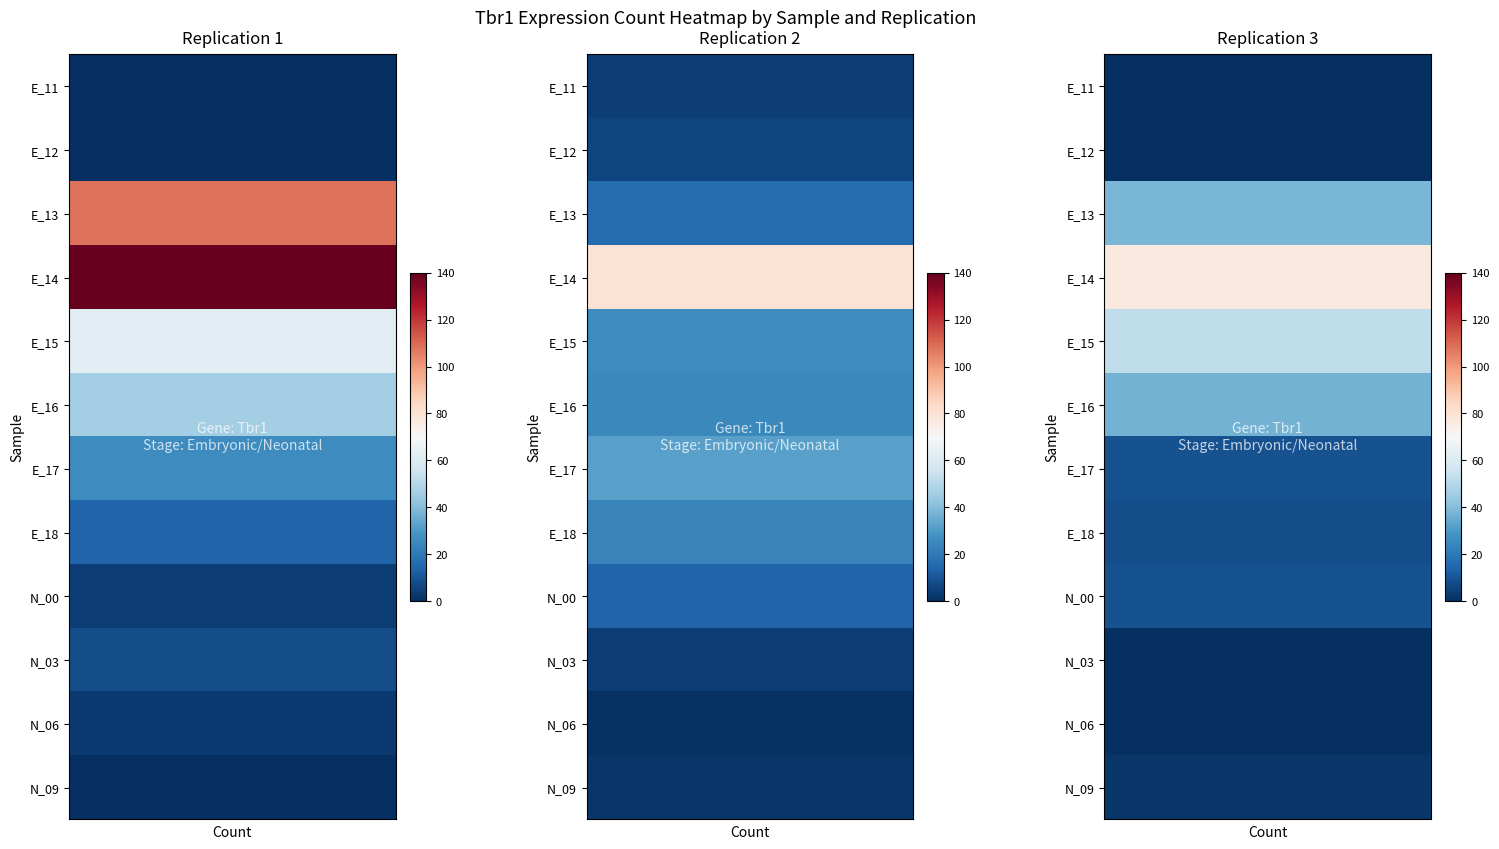

At how many categories does at least one series exceed 95?

2